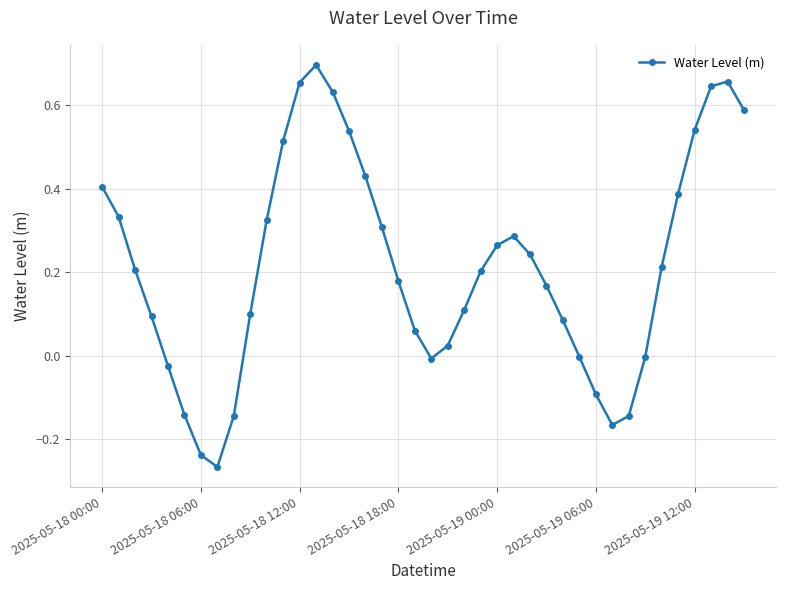

True or false: there are more than 0 points higher than both neighbors.

True